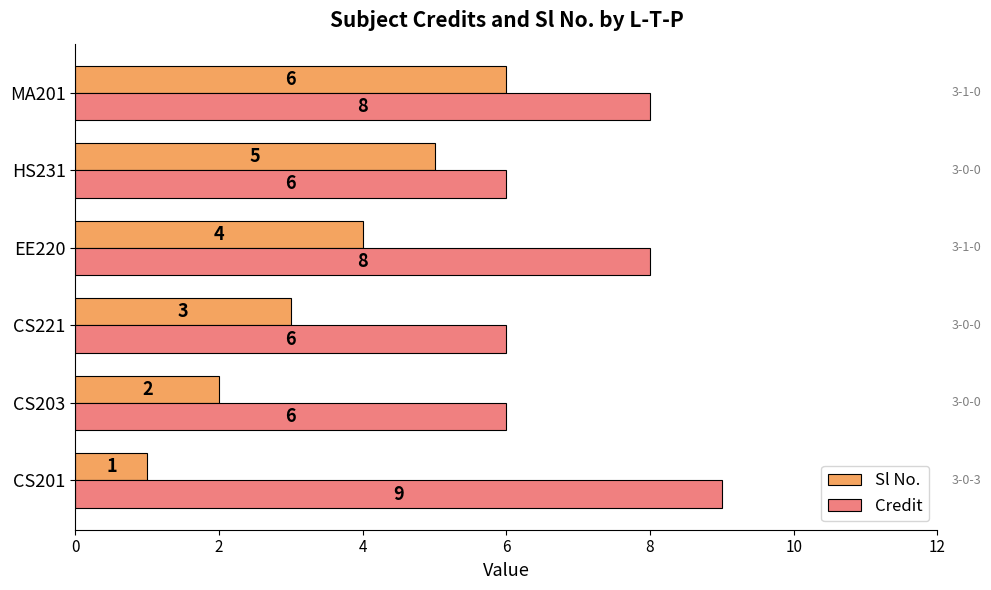

Which series has the largest total across all categories?

Credit